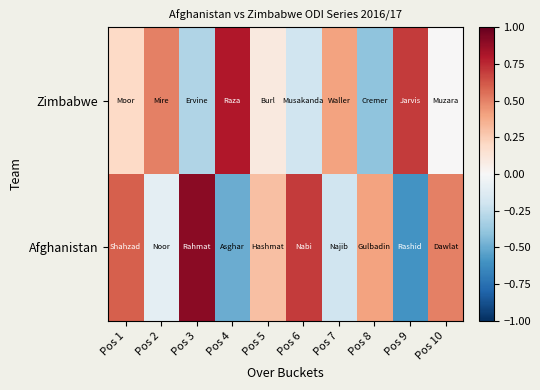

Which series has the widest spread of values?

Afghanistan